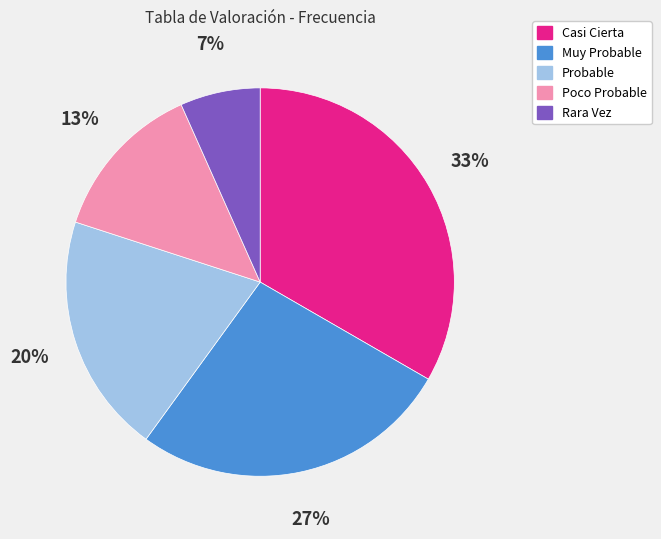

Is it true that Muy Probable is 27% of the pie?

True